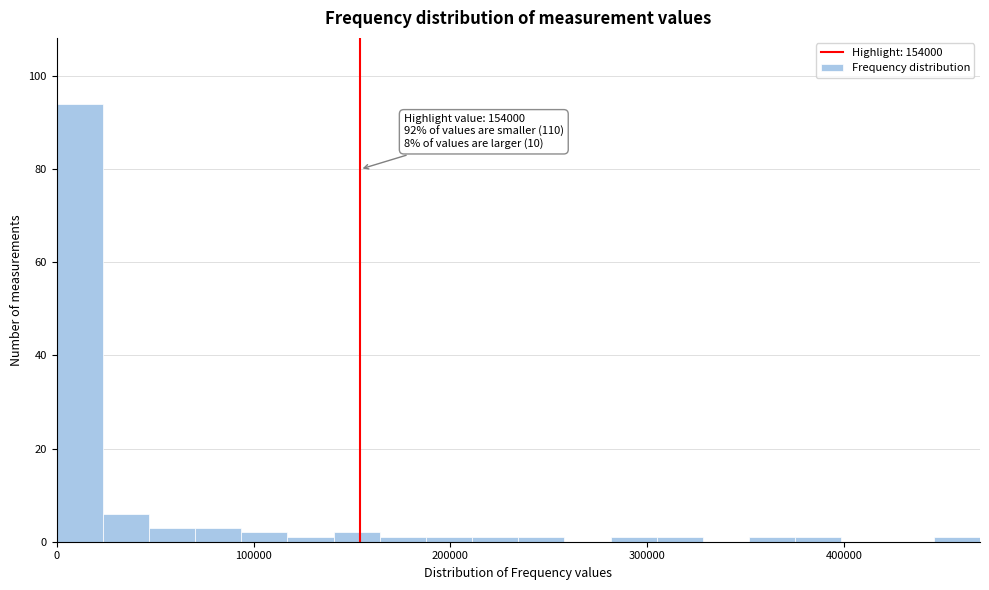

Around what value on the x-axis is the tallest bar? Give the approximate position of its centre, as read against the axis.

10000